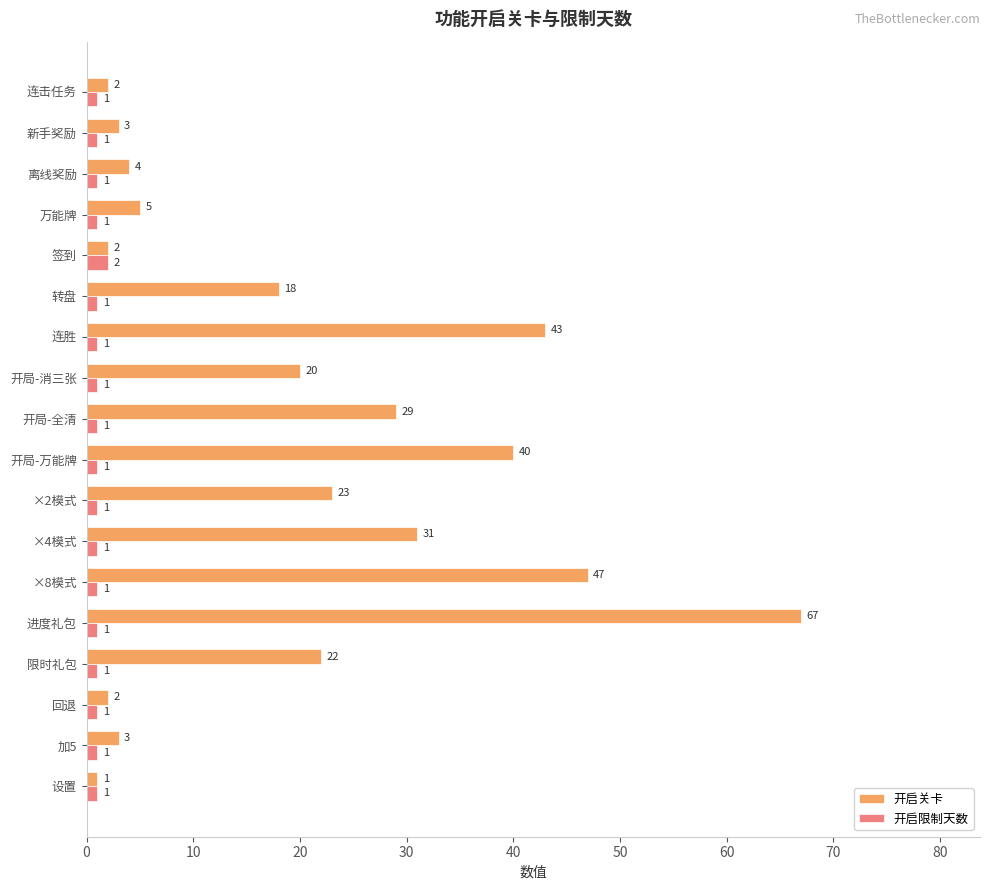

What is the difference between the highest and lowest values at ×2模式?

22